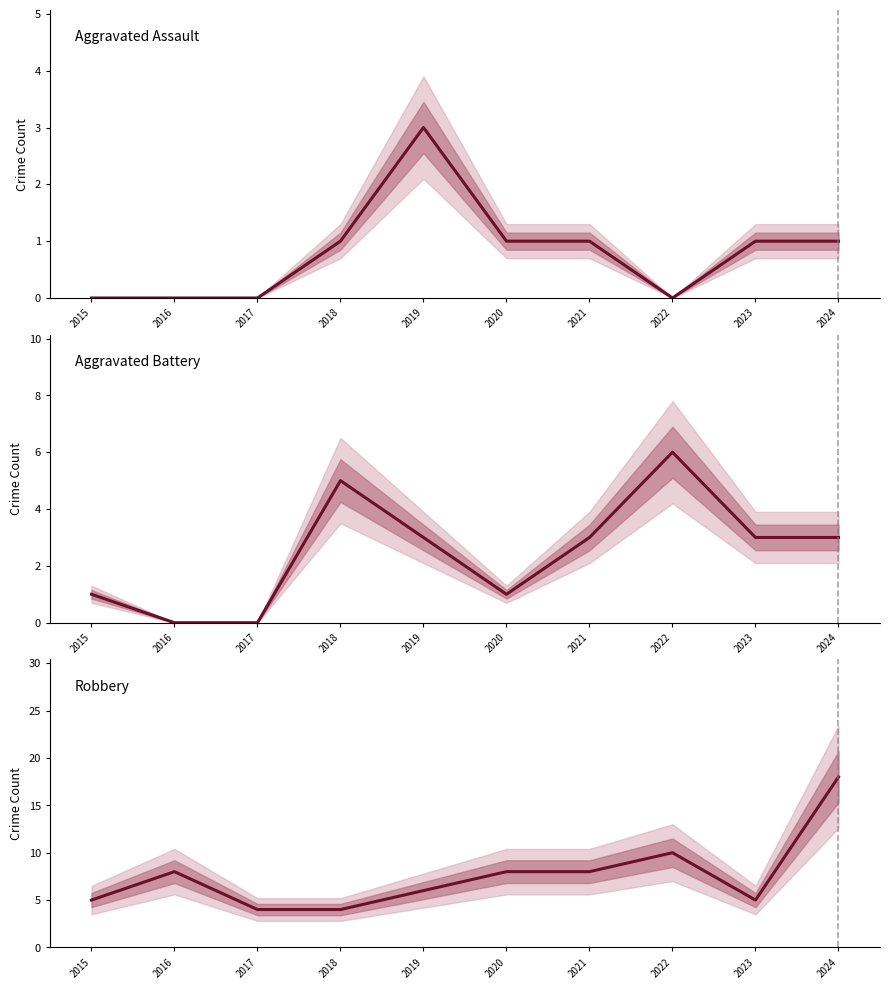

List the series in order of their peak value, highest first.

Robbery, Aggravated Battery, Aggravated Assault